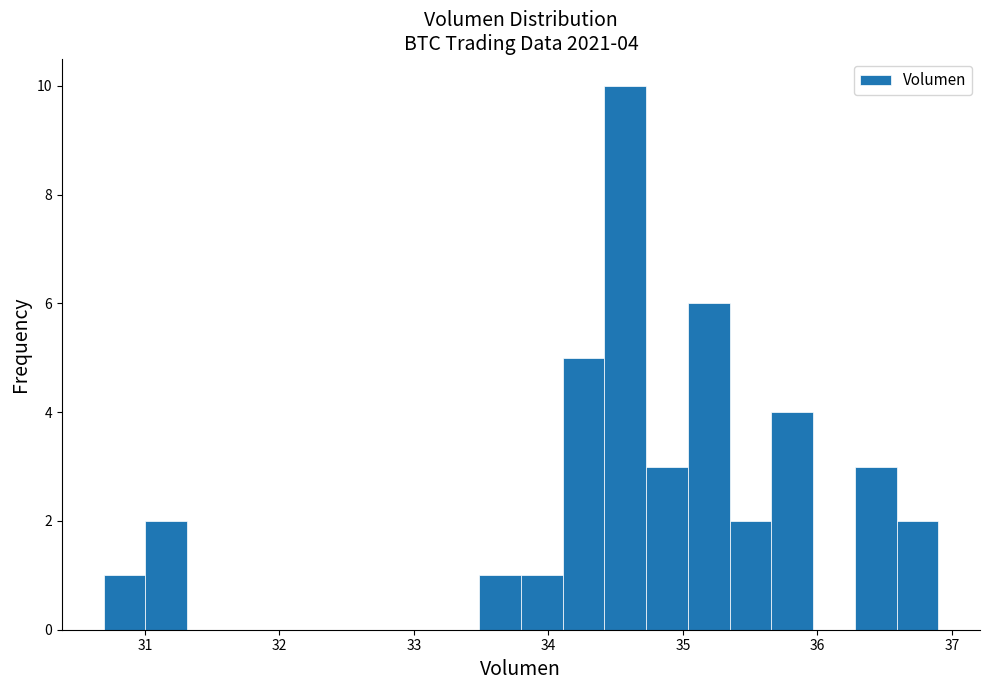

Read against the x-axis, roughly where is the centre of the tallest bar?

34.6